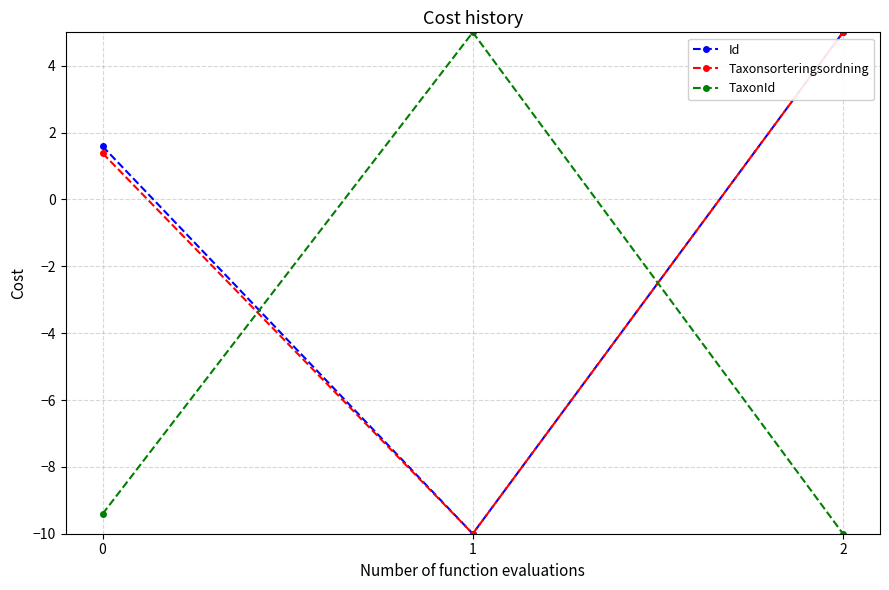

At how many categories does at least one series exceed 2?

2